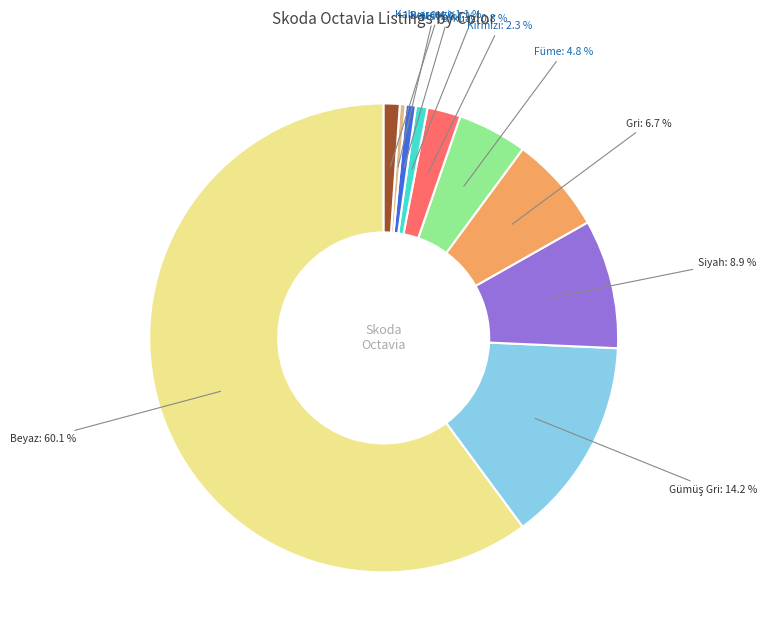

Is there any slice that represents more than half of the pie?

Yes